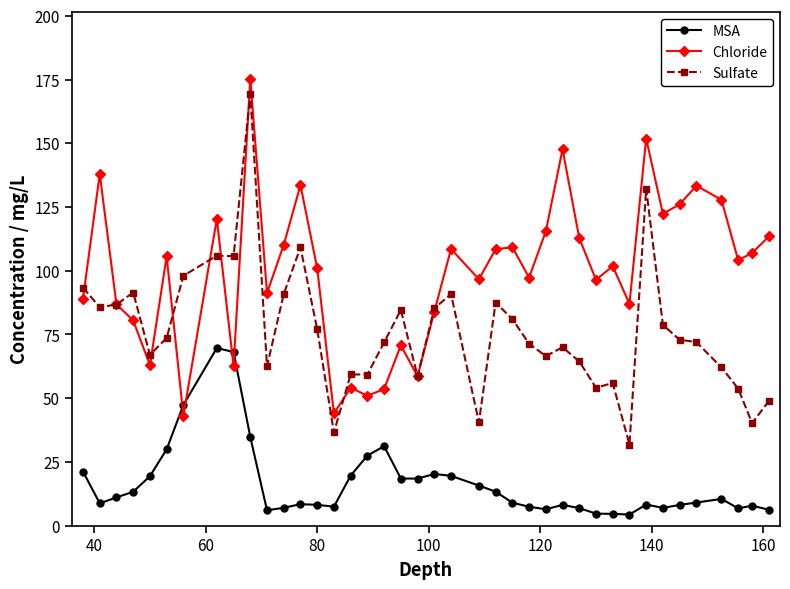

Which series has the largest total across all categories?

Chloride